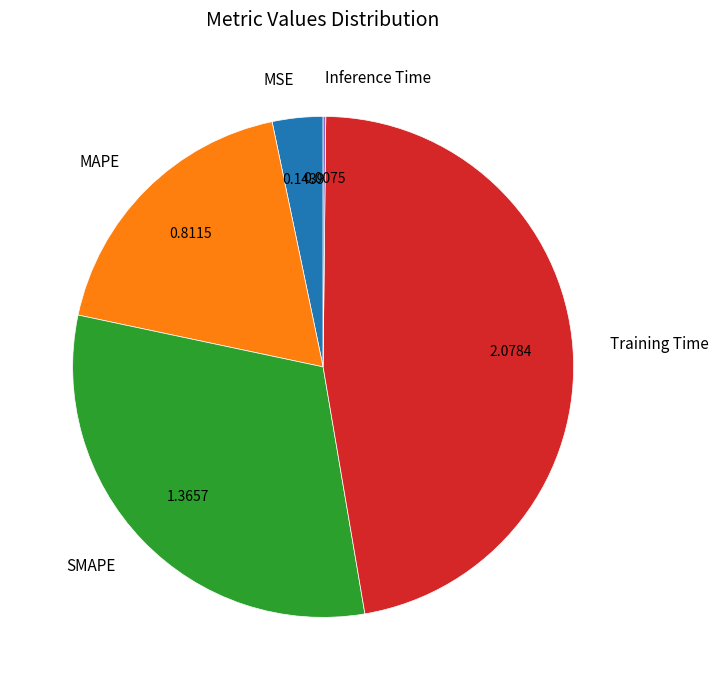

Between MSE and SMAPE, which is larger?

SMAPE